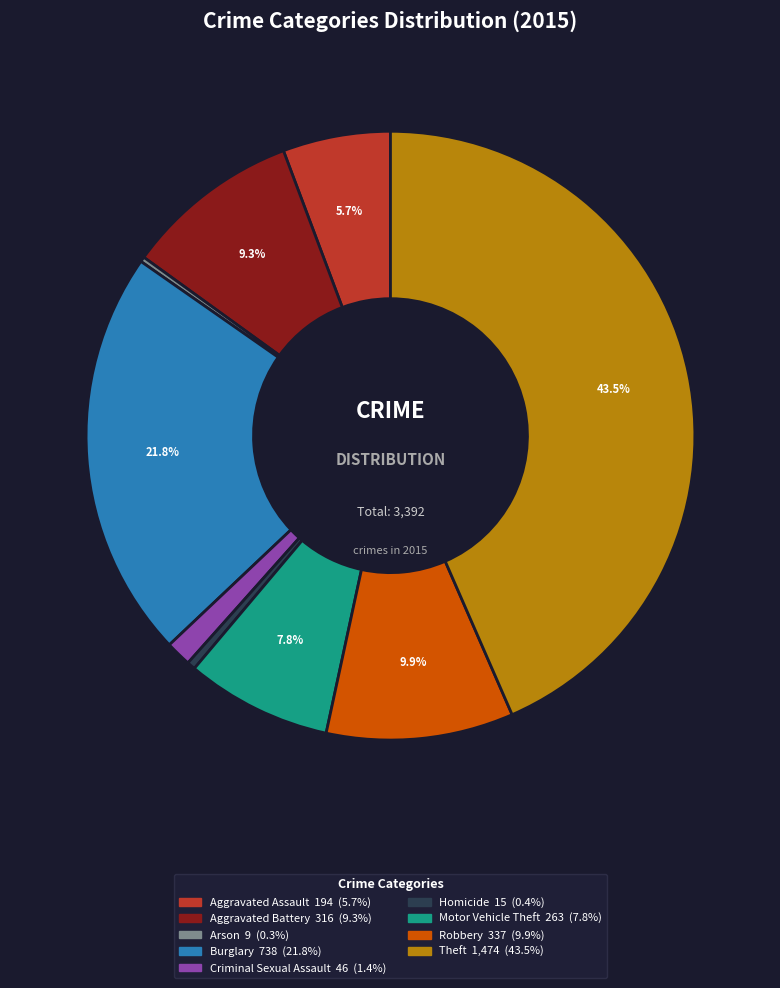

Combined, do Aggravated Assault and Criminal Sexual Assault account for over 50%?

No